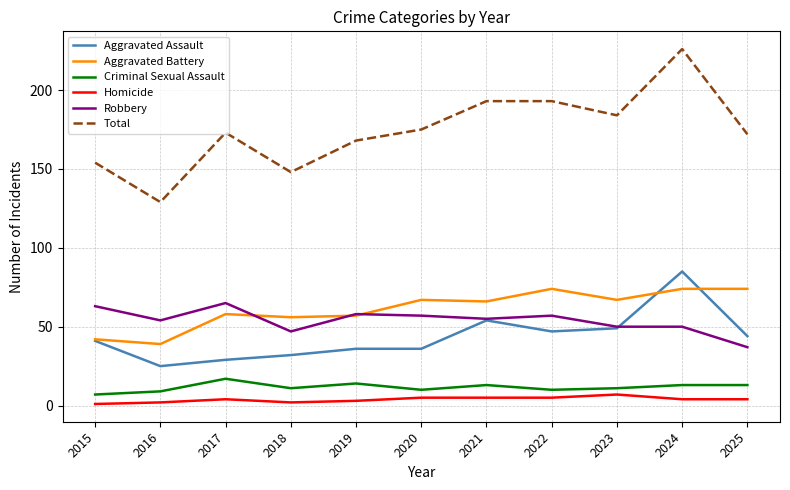

What is the lowest value of the Aggravated Assault series?

25